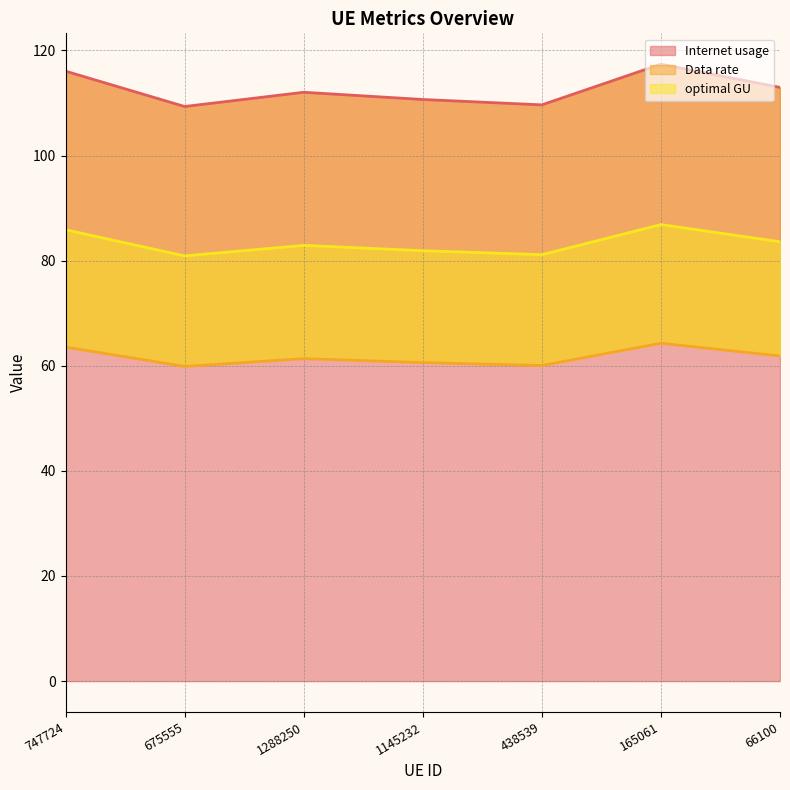

What is the greatest value displayed?

117.4